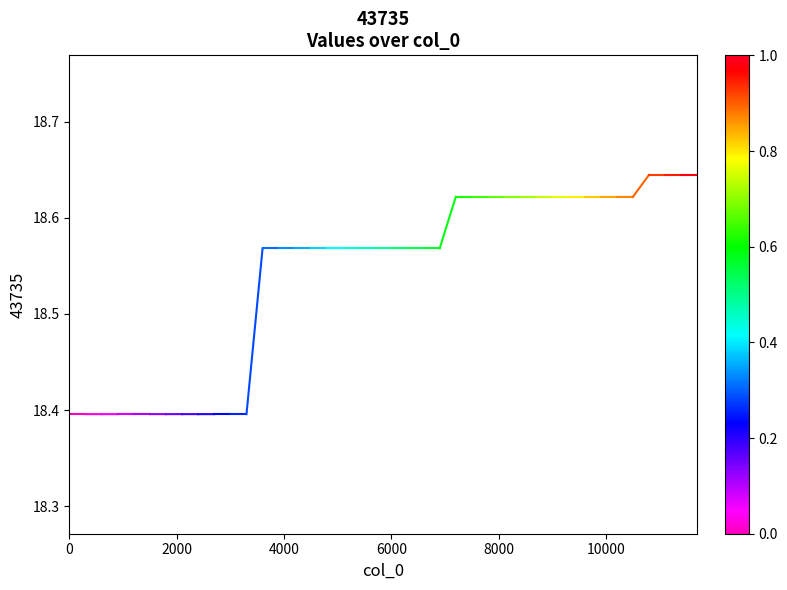

The value at 0 is 26.1. True or false?

False